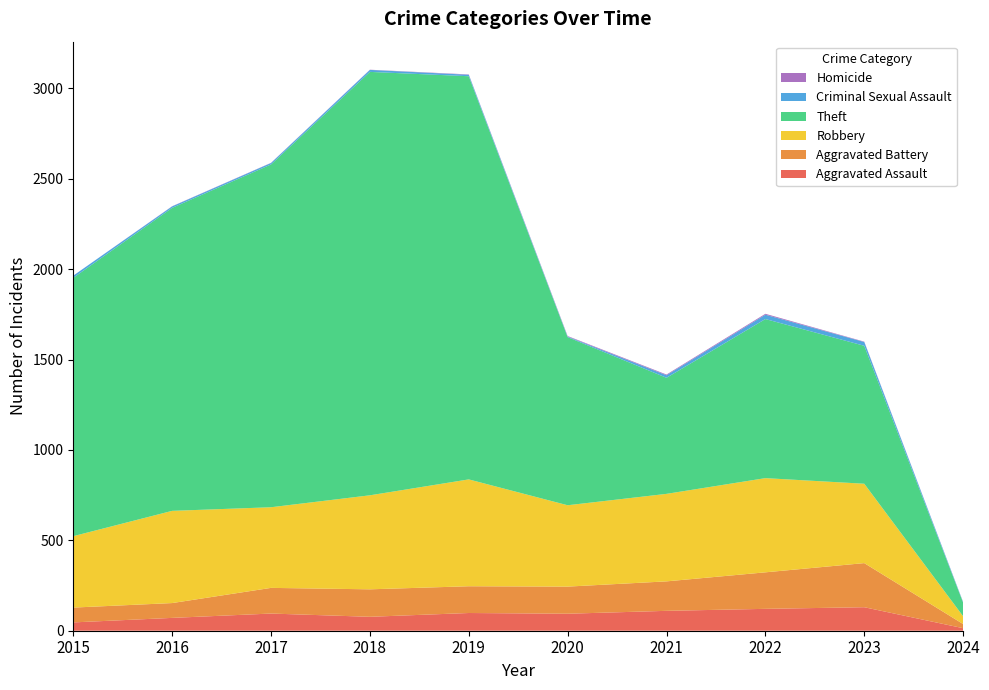

Reading left to right, what are all the values shown in this chart?

Aggravated Assault: 46	71	95	77	98	94	110	121	130	14
Aggravated Battery: 82	82	142	152	148	150	163	202	244	23
Robbery: 395	510	446	520	591	450	484	521	439	43
Theft: 1429	1676	1896	2342	2230	930	642	880	763	75
Criminal Sexual Assault: 12	8	8	11	8	3	14	24	21	3
Homicide: 0	1	1	1	2	3	4	5	2	1